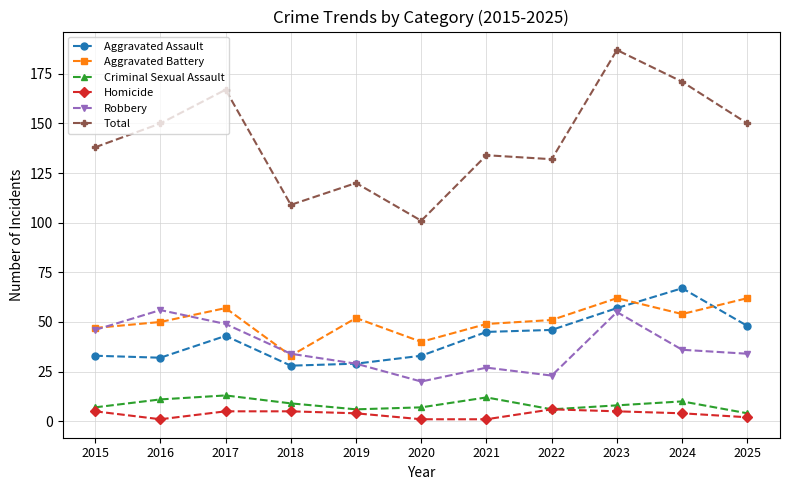

Between 2018 and 2024, which series saw the biggest shift?

Total